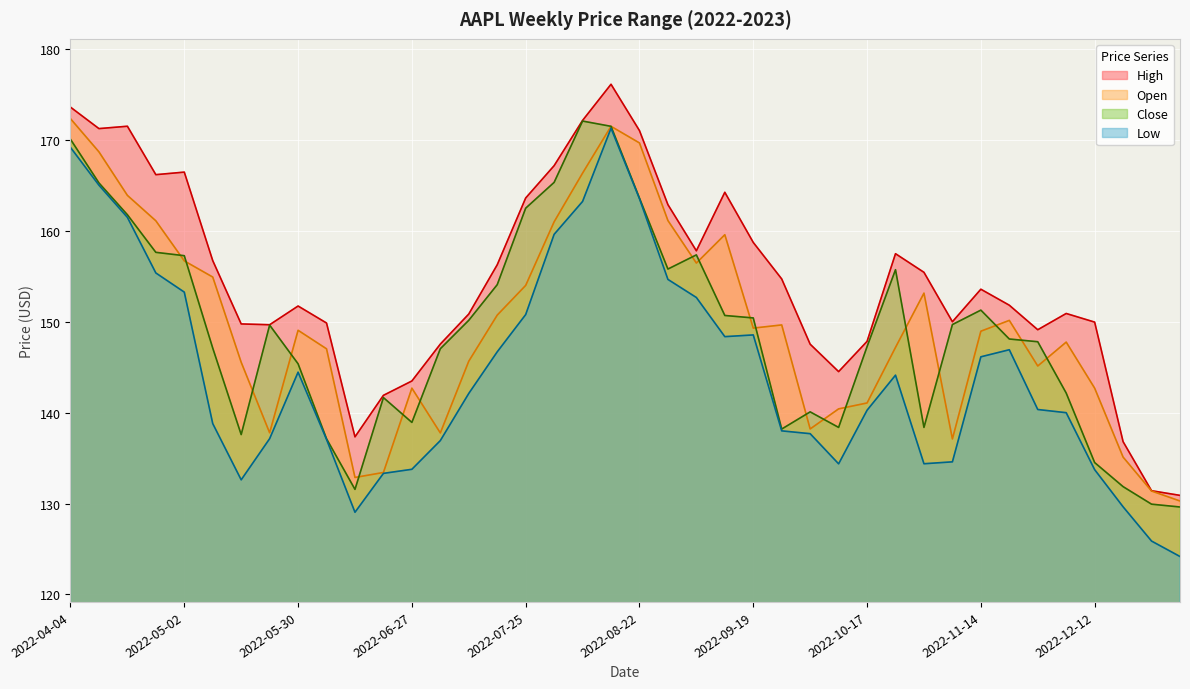

True or false: Close and High cross at least once.

False